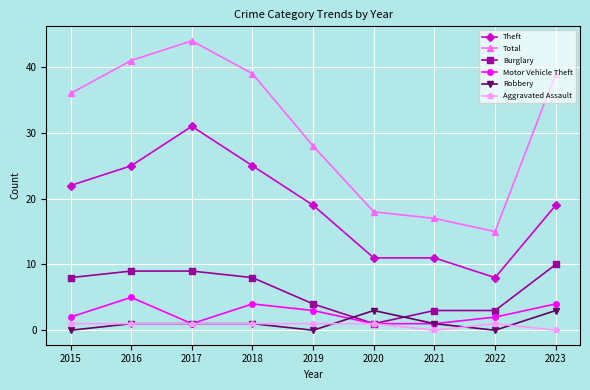

What are all the series names shown in the legend?

Theft, Total, Burglary, Motor Vehicle Theft, Robbery, Aggravated Assault